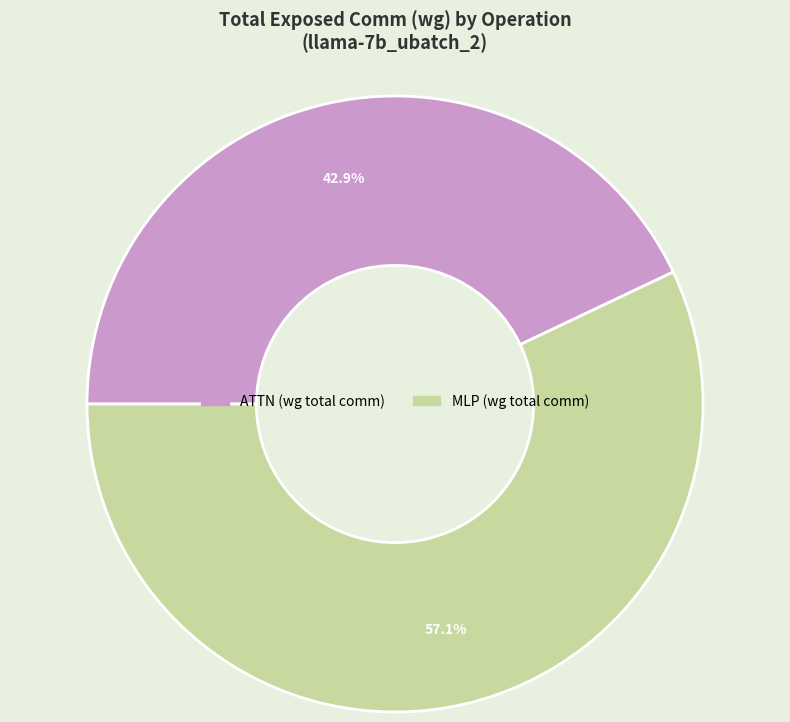

Combined, do ATTN (wg total comm) and MLP (wg total comm) account for over 50%?

Yes